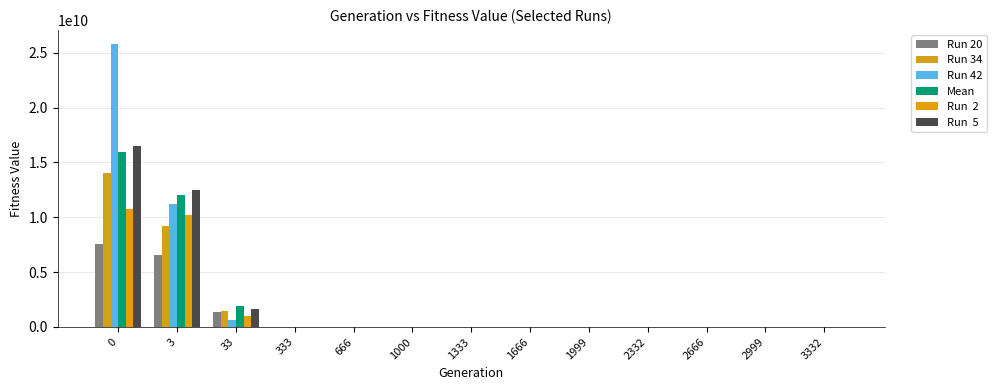

What is the maximum value shown in the chart?

25787836704.3